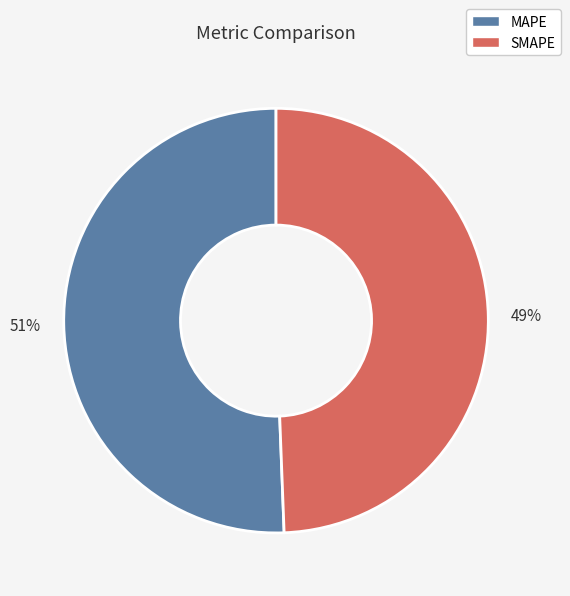

How many segments does this pie chart have?

2